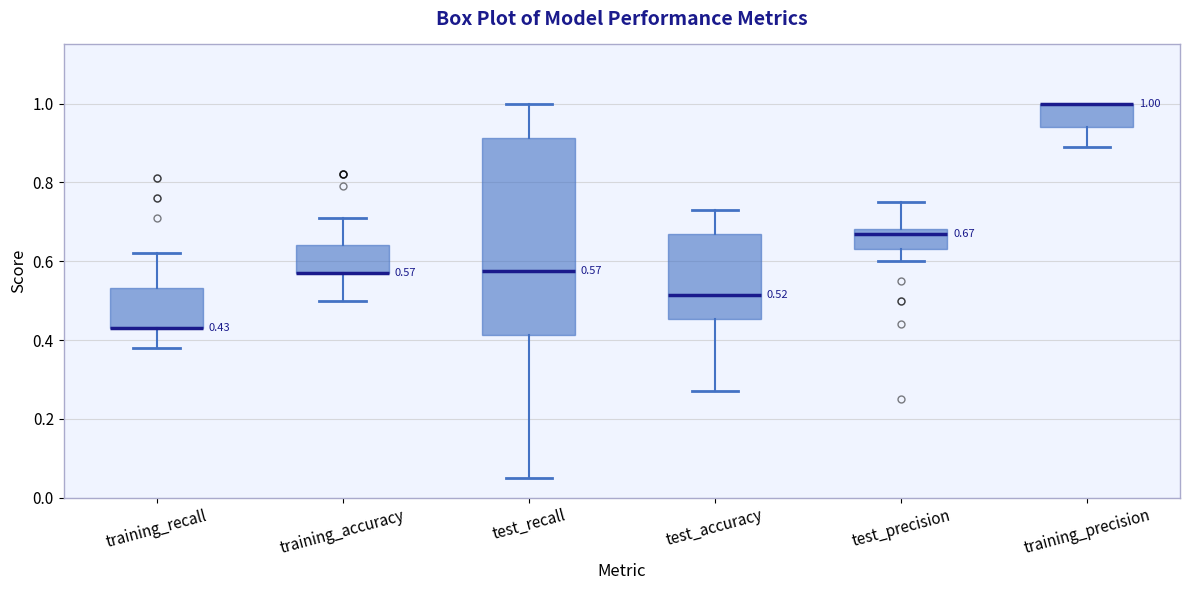

Which box is the tallest, from its lower edge to its upper edge?

test_recall